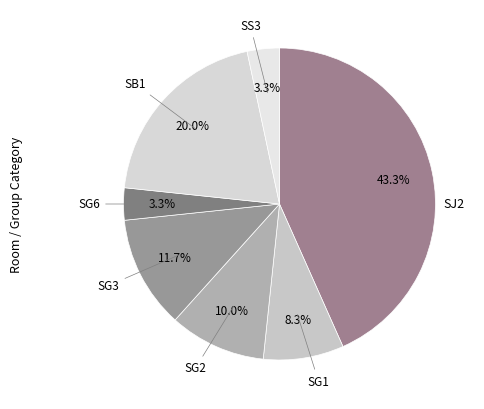

Is there a majority slice in this chart?

No